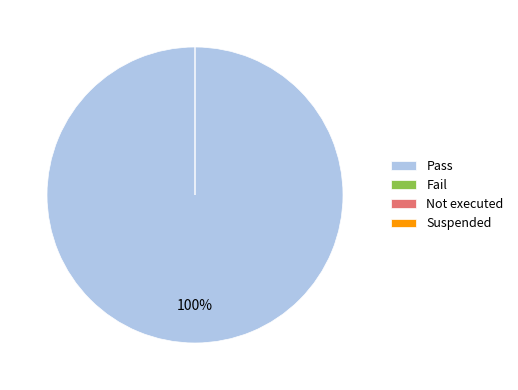

What is the majority slice?

Pass